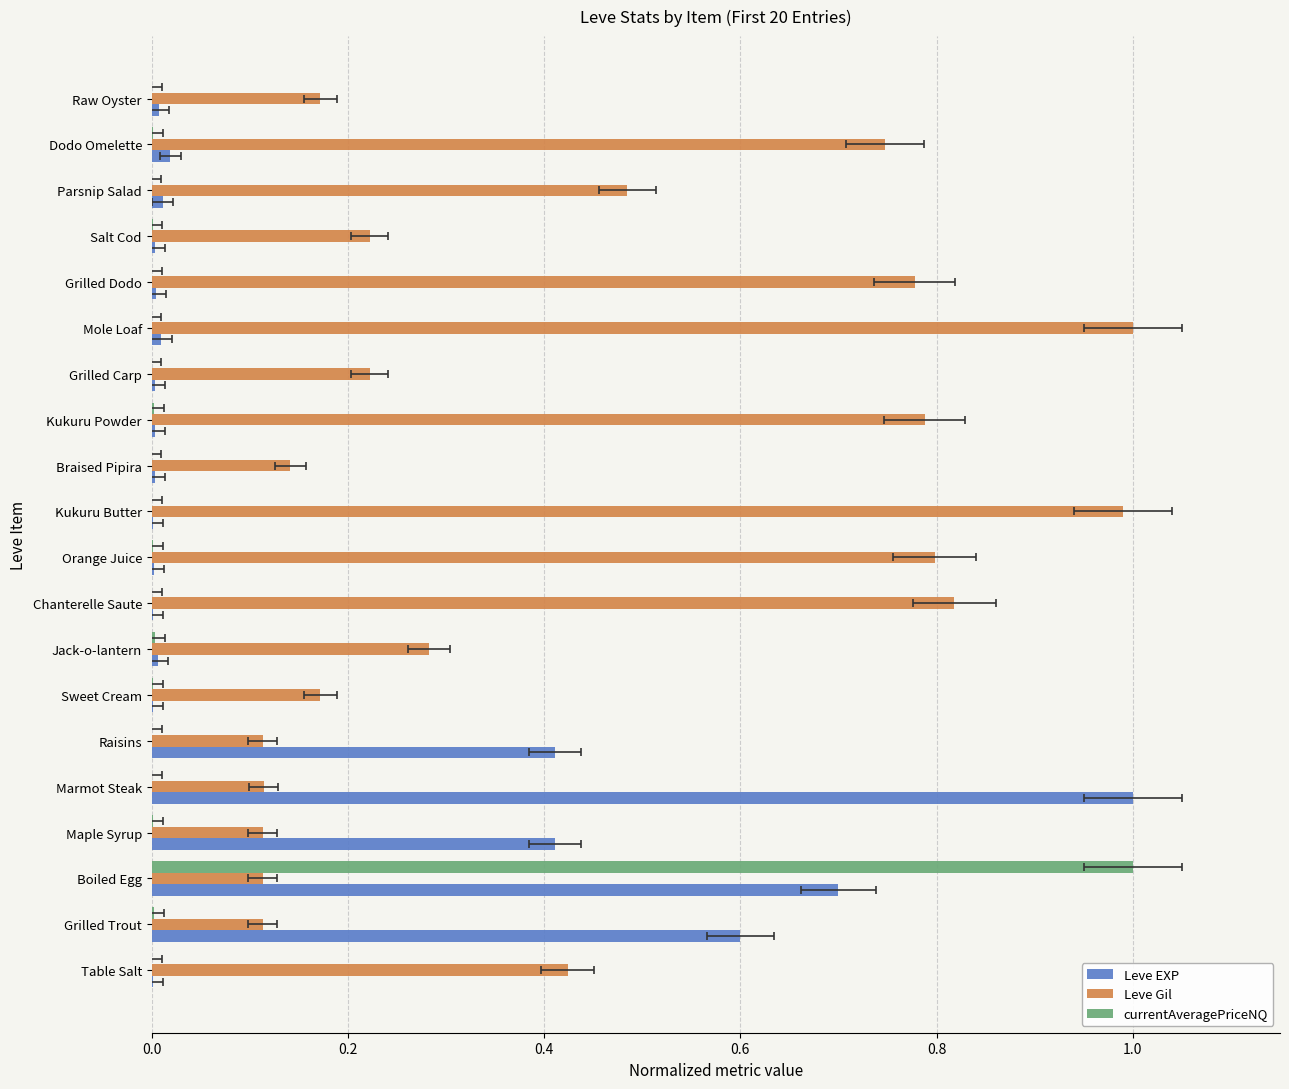

True or false: currentAveragePriceNQ has a value of 0.0 at Parsnip Salad.

True